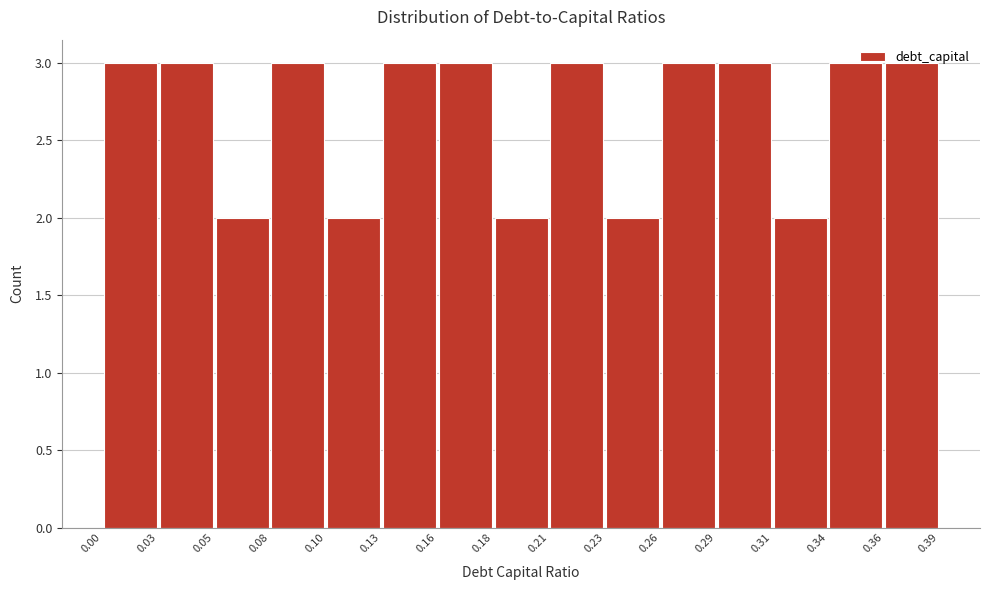

Reading left to right, transcribe this chart: for each bar, give the range it covers on the x-axis and its height. The values are not printed on the chart, so give them approximately, as read against the axis.

0.00 to 0.03: 3
0.03 to 0.05: 3
0.05 to 0.08: 2
0.08 to 0.10: 3
0.10 to 0.13: 2
0.13 to 0.16: 3
0.16 to 0.18: 3
0.18 to 0.21: 2
0.21 to 0.23: 3
0.23 to 0.26: 2
0.26 to 0.29: 3
0.29 to 0.31: 3
0.31 to 0.34: 2
0.34 to 0.36: 3
0.36 to 0.39: 3